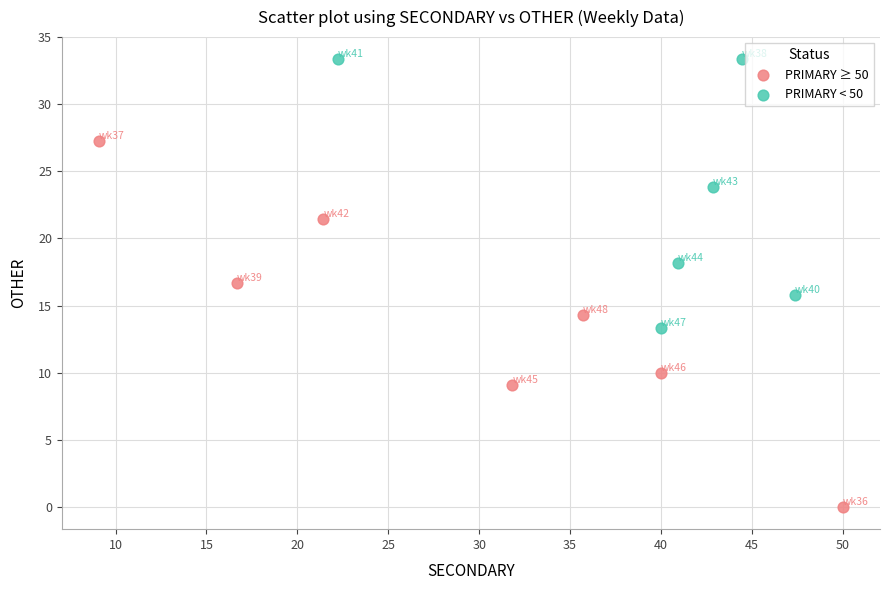

Which series reaches the minimum Y coordinate?

PRIMARY ≥ 50